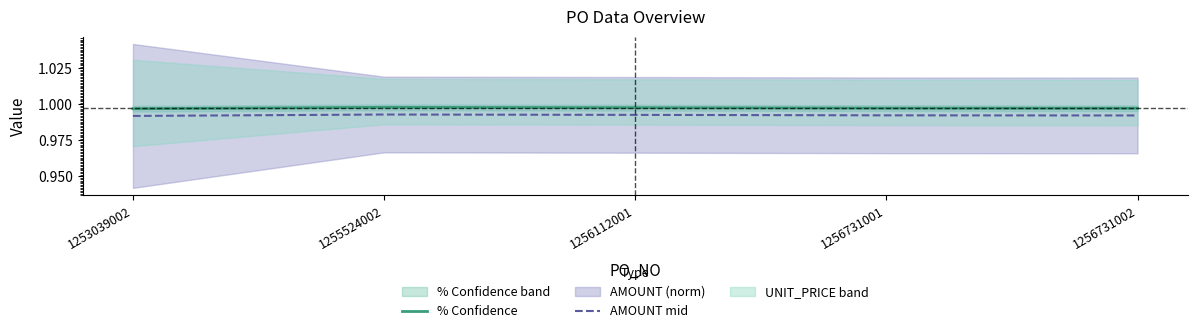

Where is the first local maximum for AMOUNT mid?

1255524002